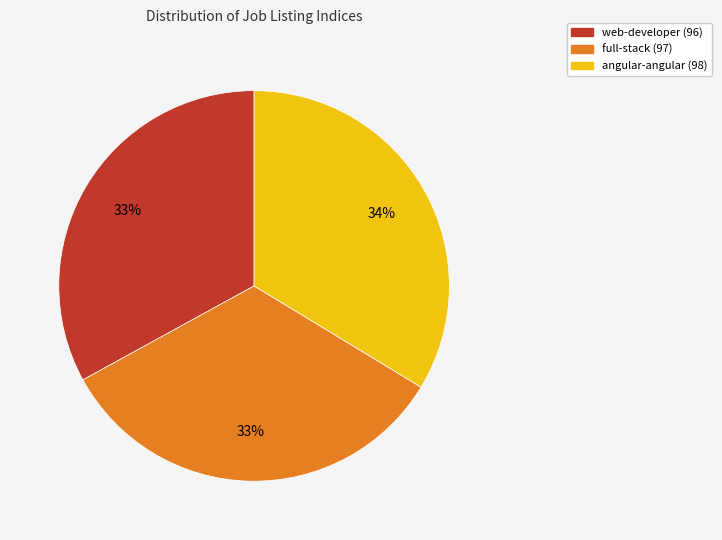

Does web-developer (96) represent more than half of the total?

No